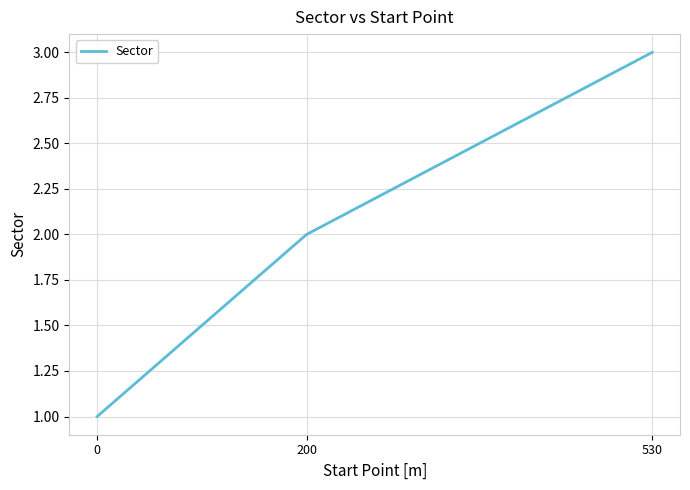

Is it true that the value at 200 is 3?

False